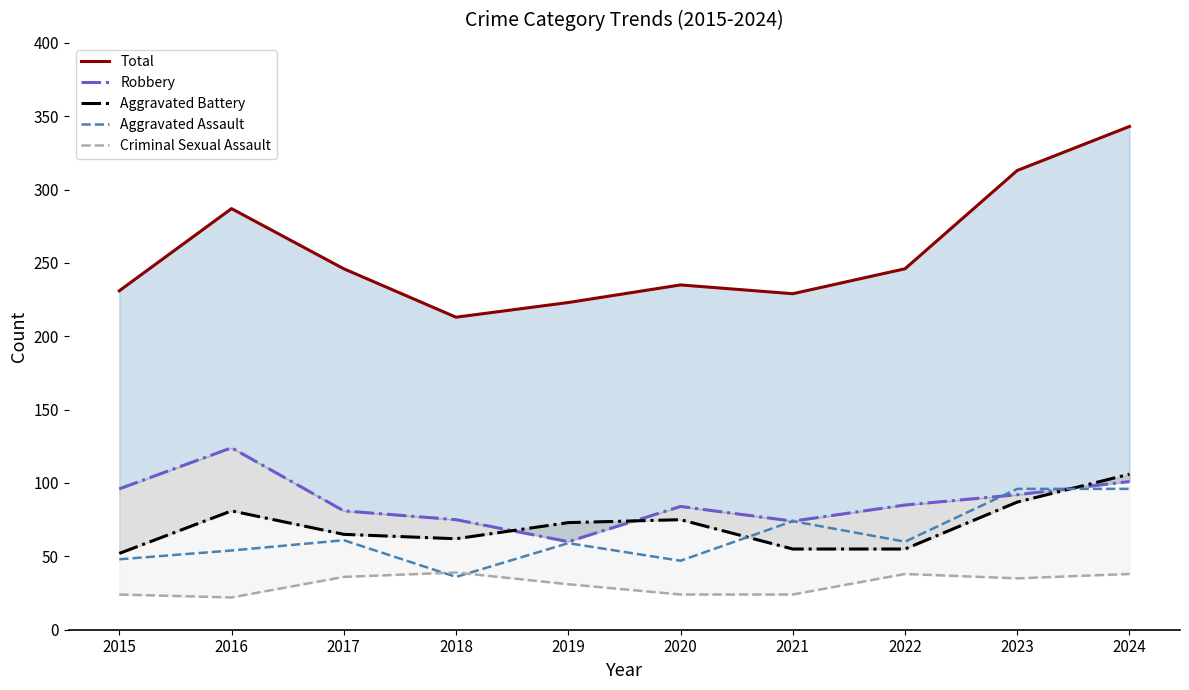

How many categories are shown in the chart?

10